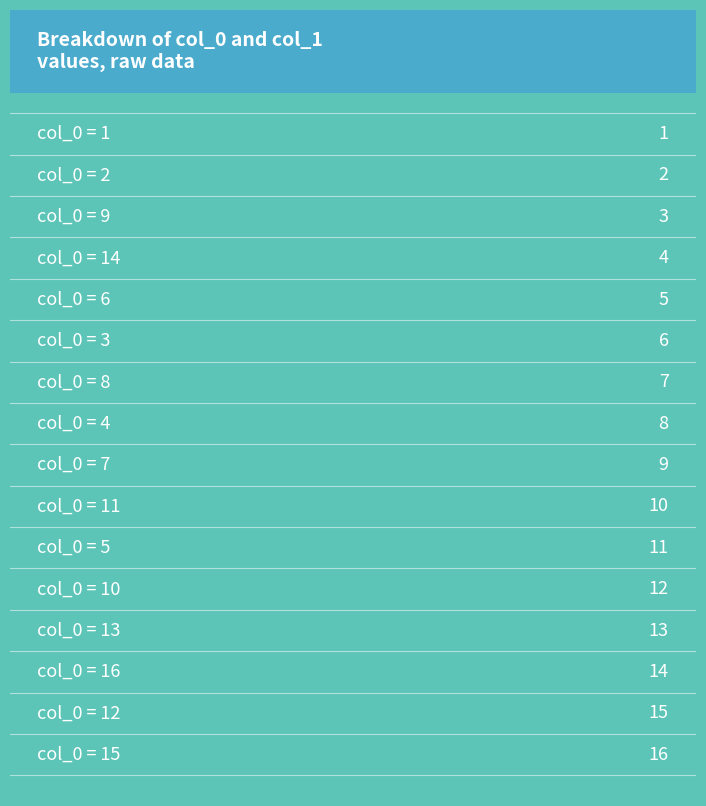

Which has a higher value, 14 or 9?

14